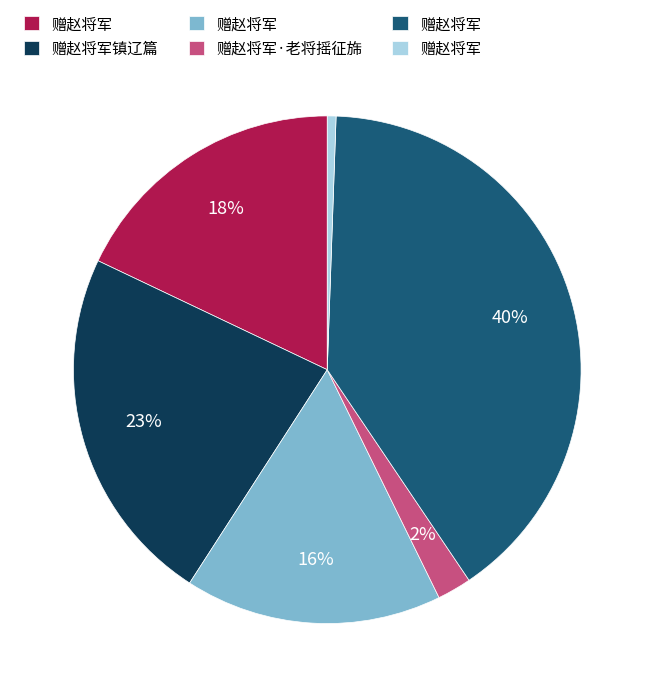

Is there a majority slice in this chart?

No